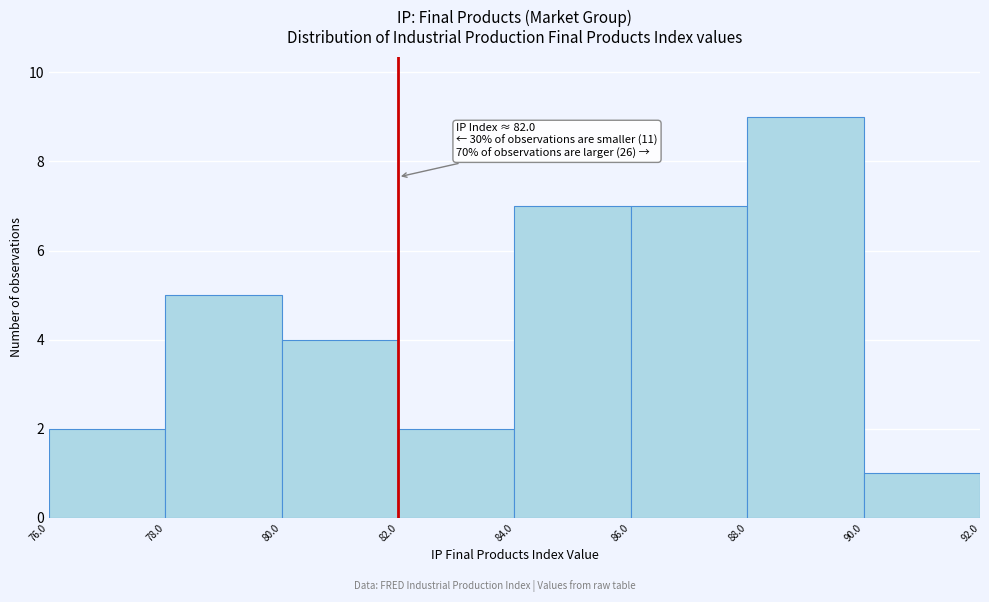

Which range on the x-axis has the tallest bar?

88.0 to 90.0